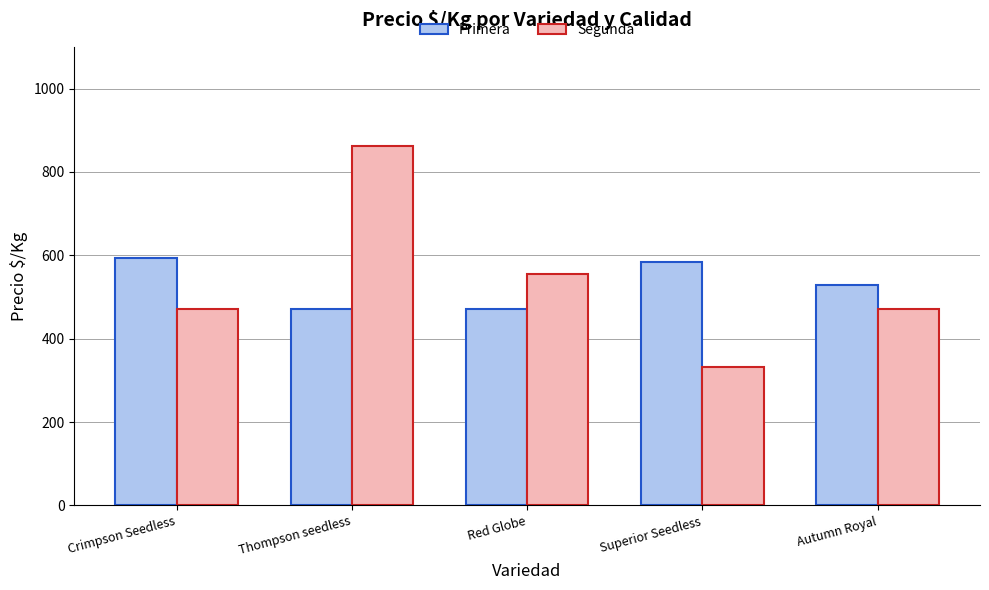

What is the value of the Primera bar at the 5th from the left?

528